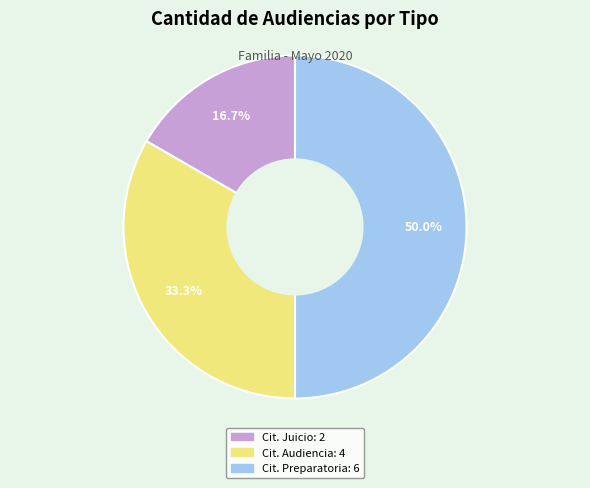

Is there any slice that represents more than half of the pie?

No